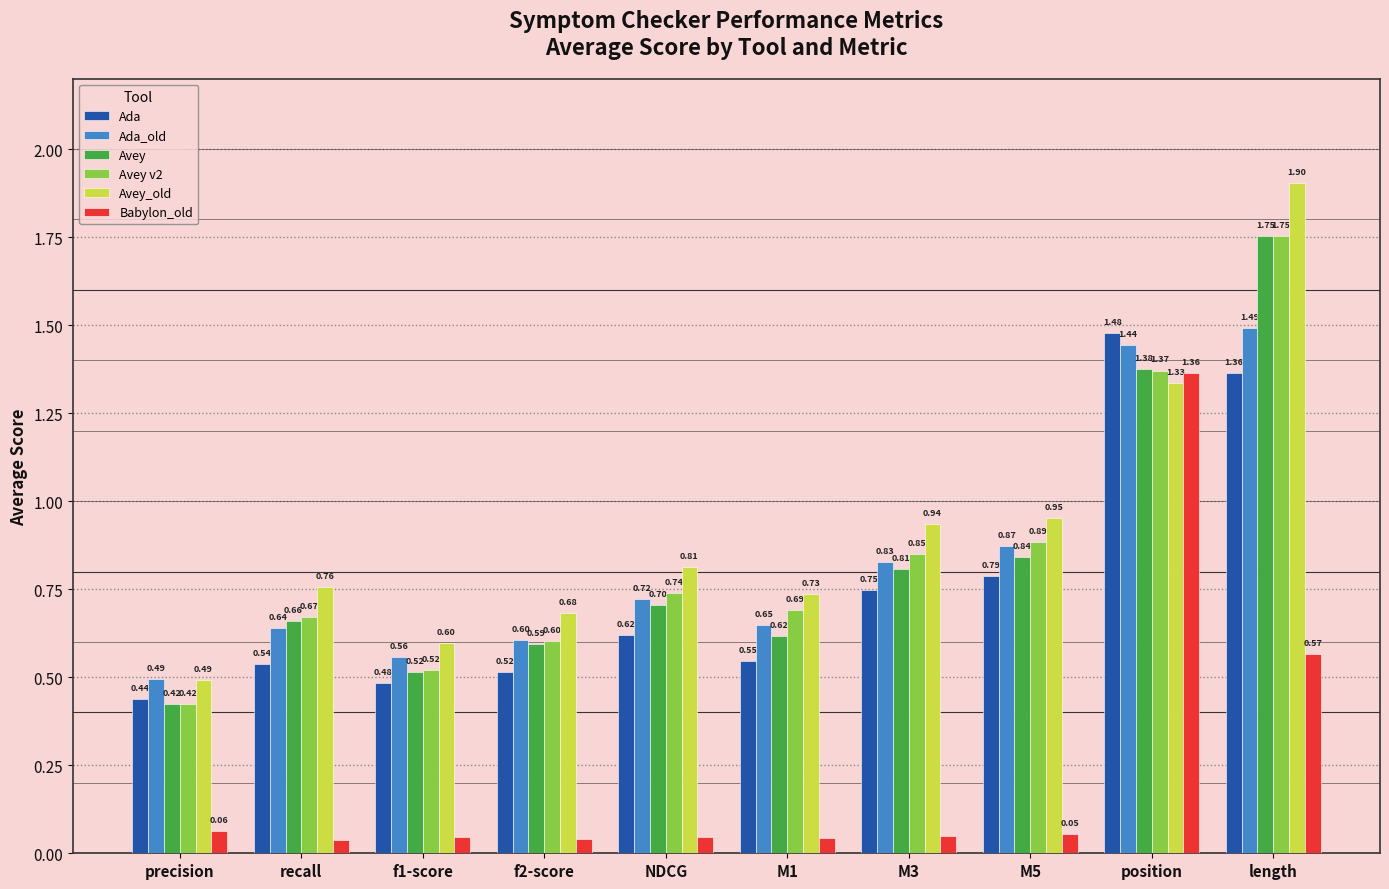

What is the spread (max minus min) of values at M1?

0.7